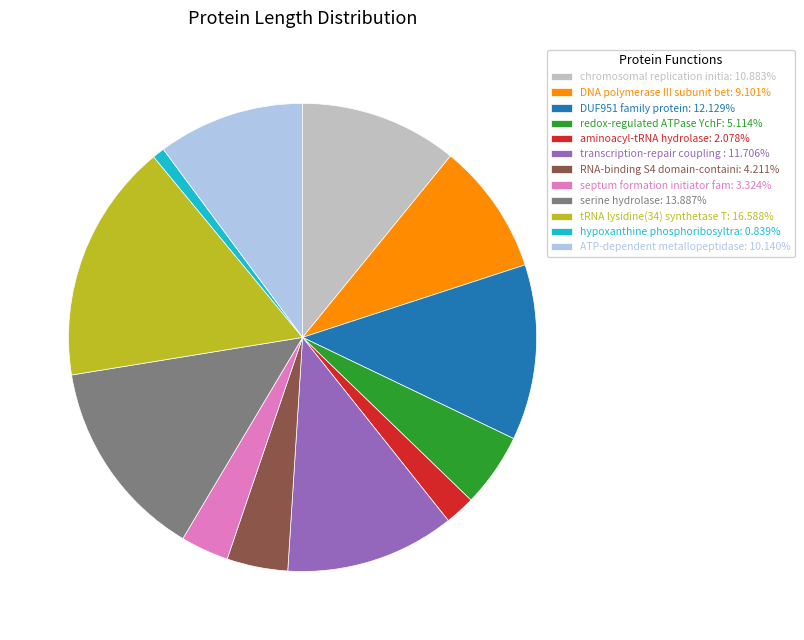

Do aminoacyl-tRNA hydrolase: 2.078% and transcription-repair coupling : 11.706% together represent more than half of the pie?

No